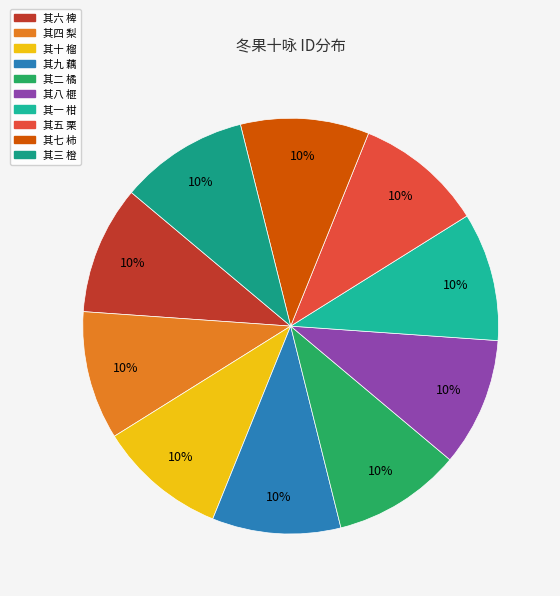

Is the sum of 其十 榴 and 其八 榧 greater than half?

No